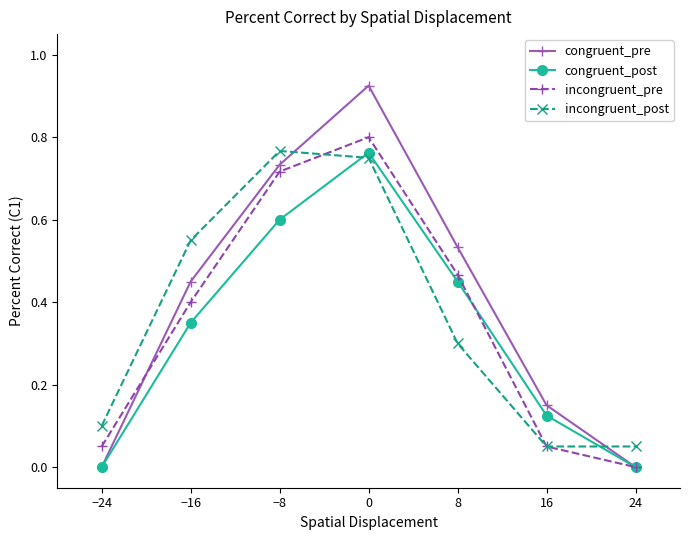

Rank the series by their average value, from highest to lowest.

congruent_pre, incongruent_post, incongruent_pre, congruent_post